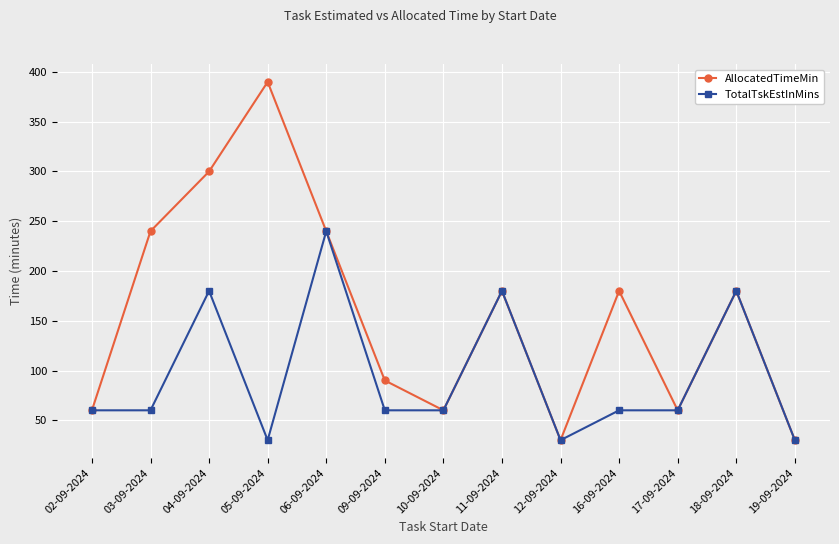

The value of TotalTskEstInMins at 09-09-2024 is 18. True or false?

False